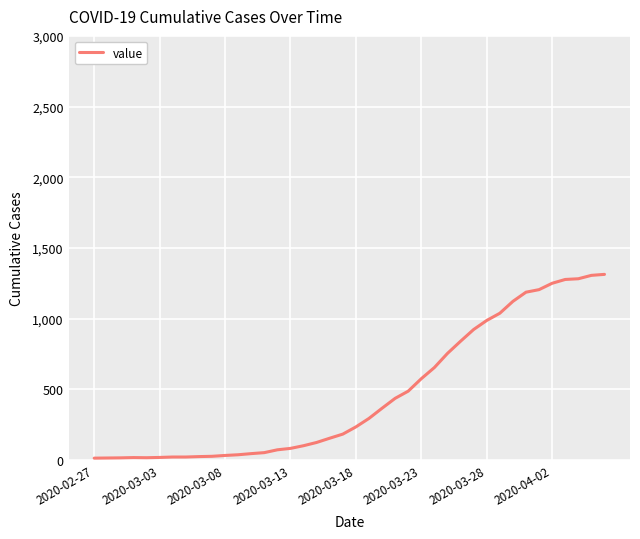

What is the maximum value shown in the chart?

1313